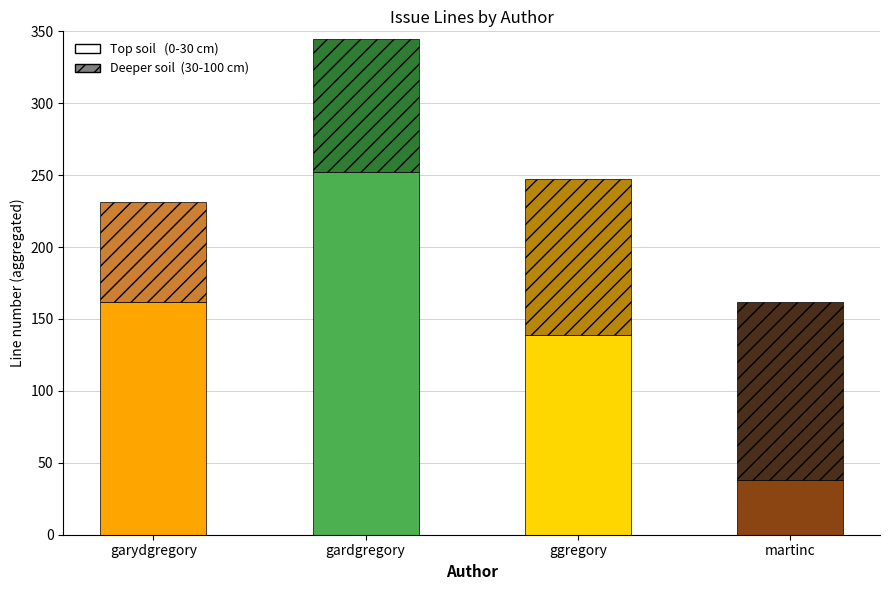

List the series in order of their overall mean, lowest first.

deeper_soil, top_soil